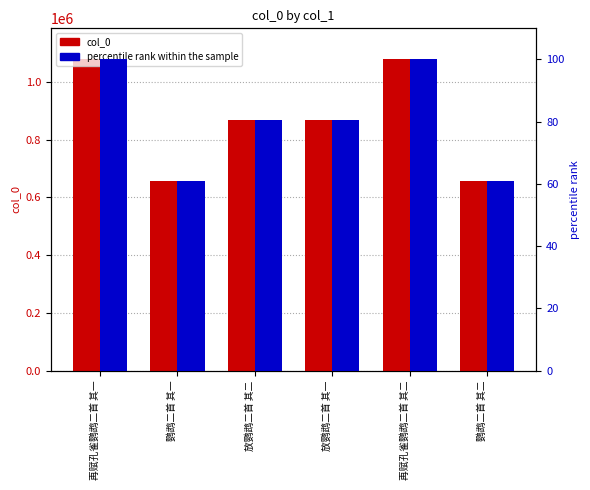

What is the difference between the maximum and minimum values in the col_0 series?

419445.0